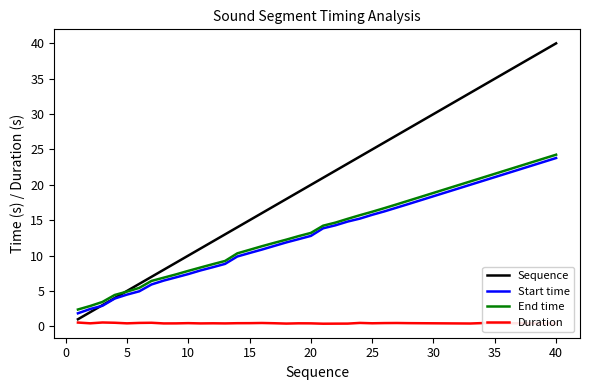

What is the minimum value shown in the chart?

0.4